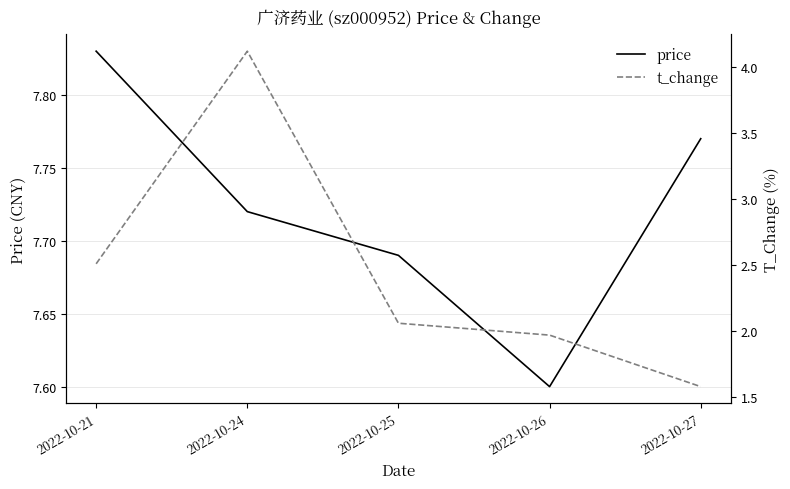

What is the difference between the t_change values at 2022-10-27 and 2022-10-21?

0.9